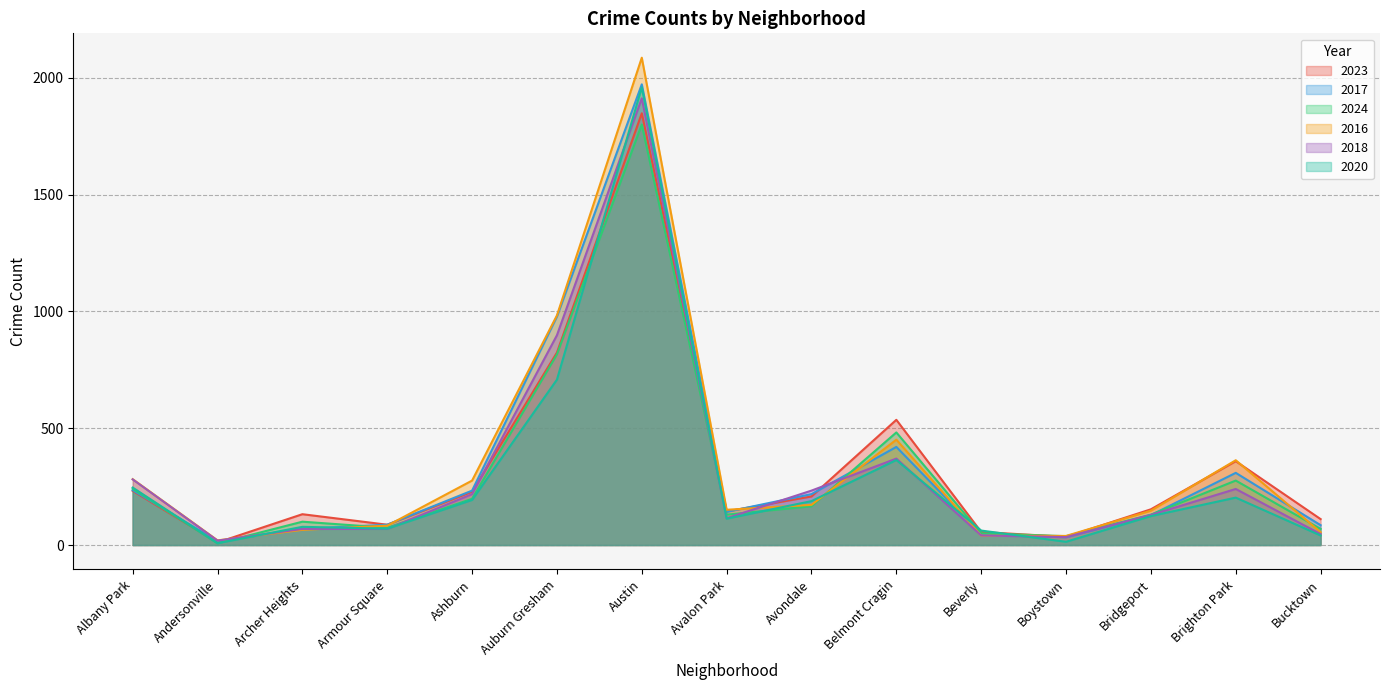

Which series has the largest total across all categories?

2016